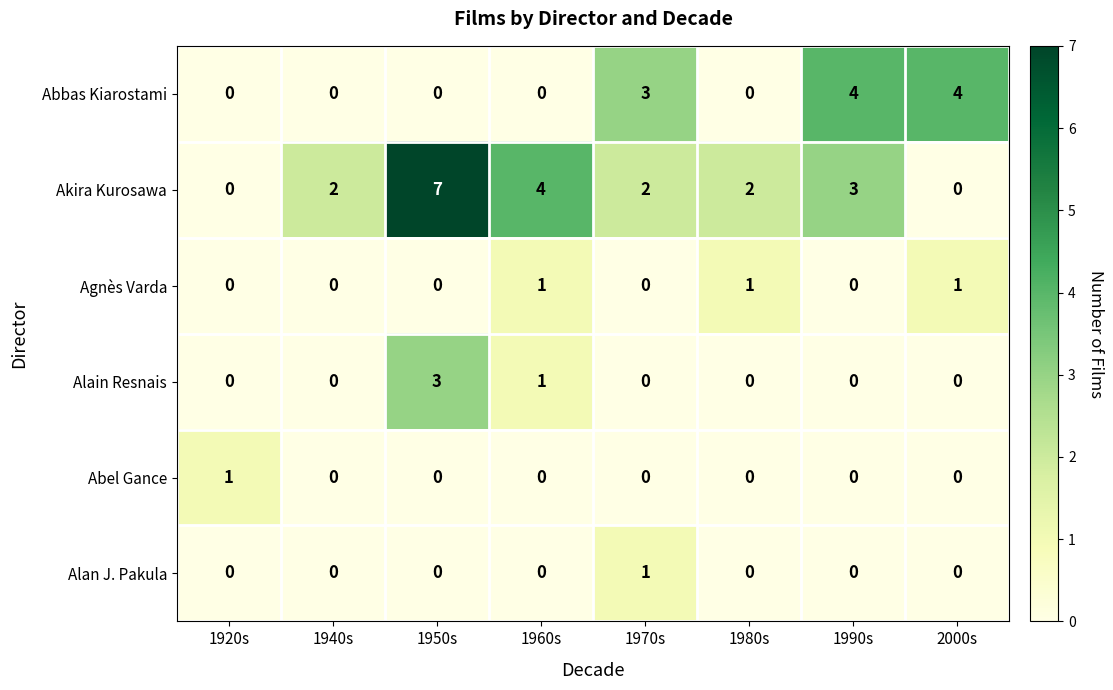

How many data points does each series have?

8